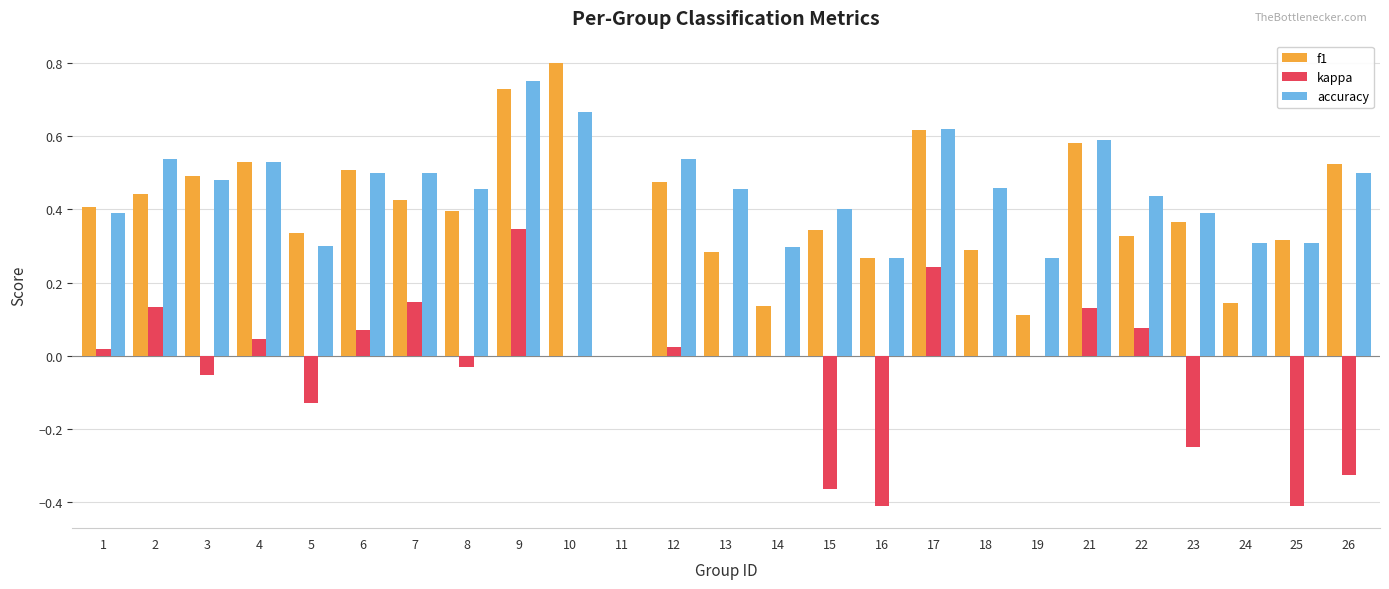

True or false: f1 has a value of 0.2 at 19.

False